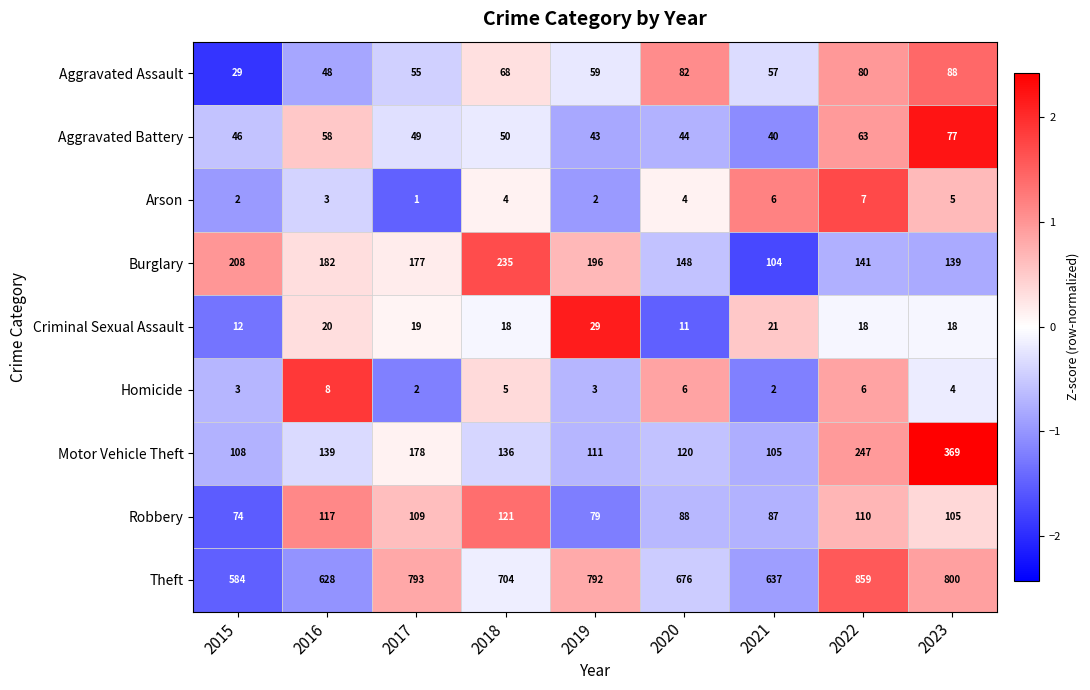

The Motor Vehicle Theft series shows 228 at 2016. True or false?

False